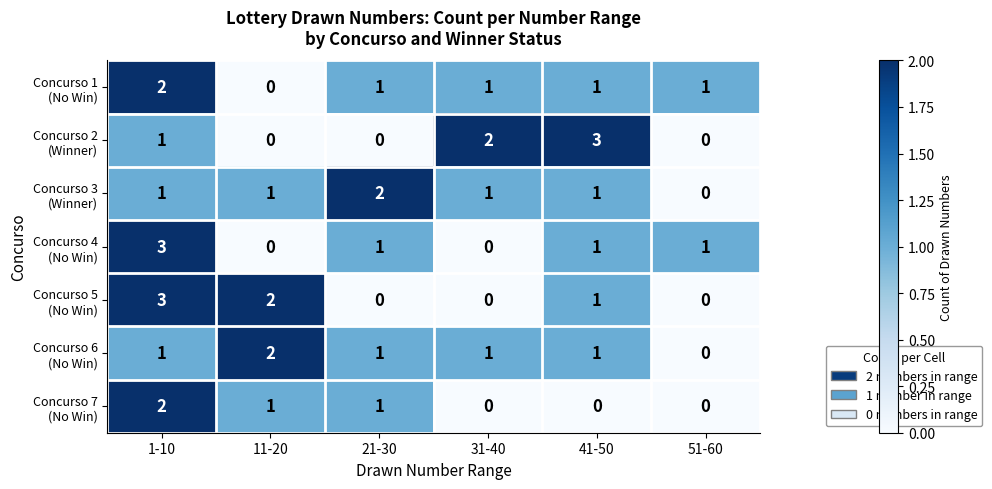

What is the greatest value displayed?

3